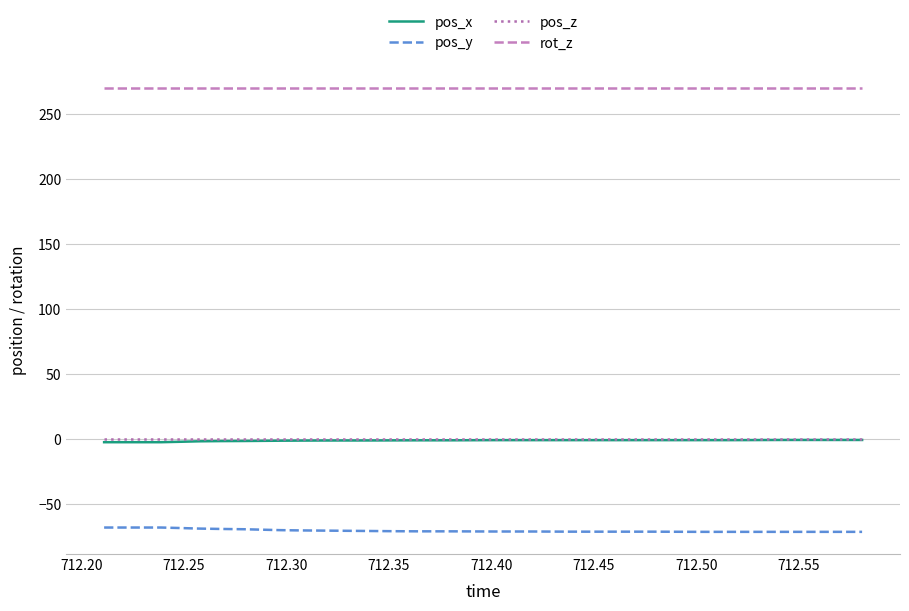

Which series has the largest total across all categories?

rot_z